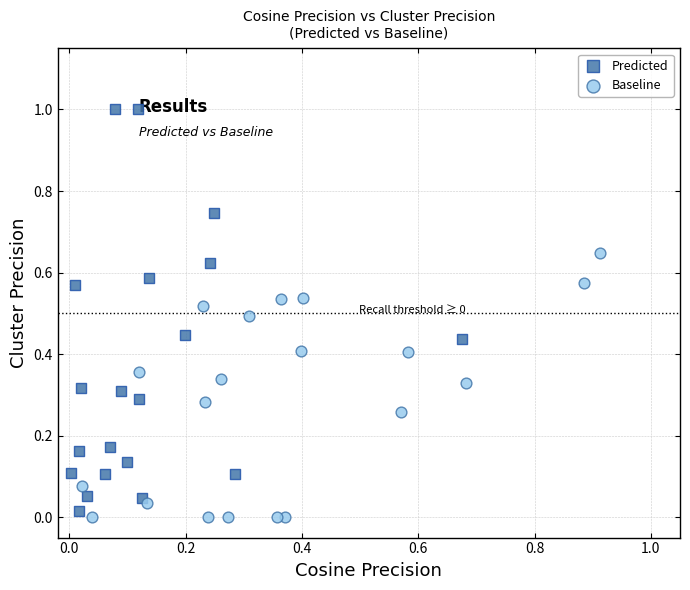

Which series has the widest spread of Y values?

Predicted